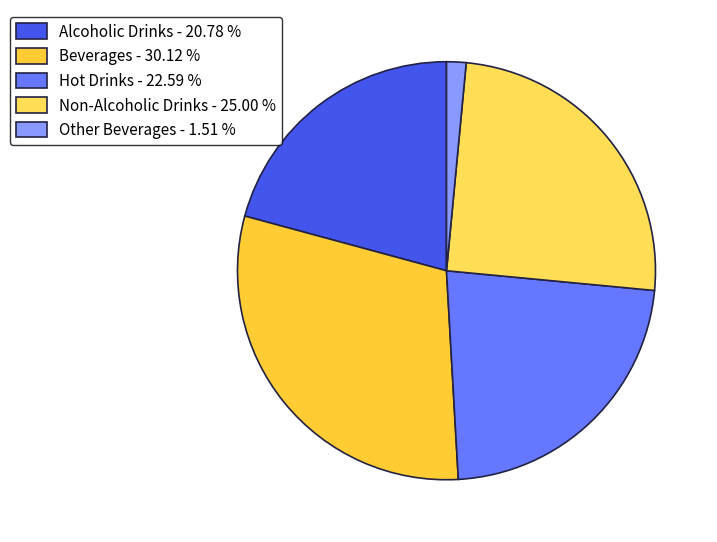

Combined, what portion of the pie is Beverages and Hot Drinks?

52.7%